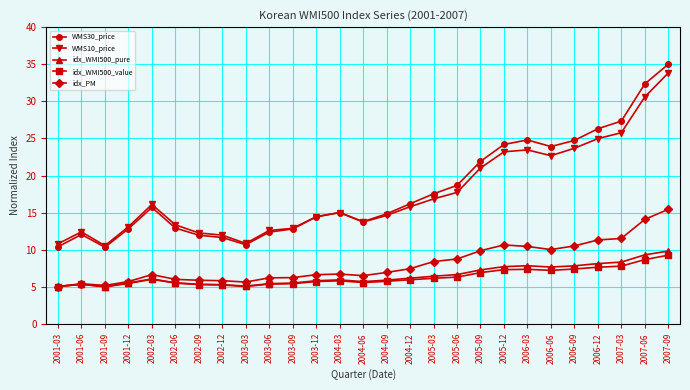

What is the maximum value shown in the chart?

35.0